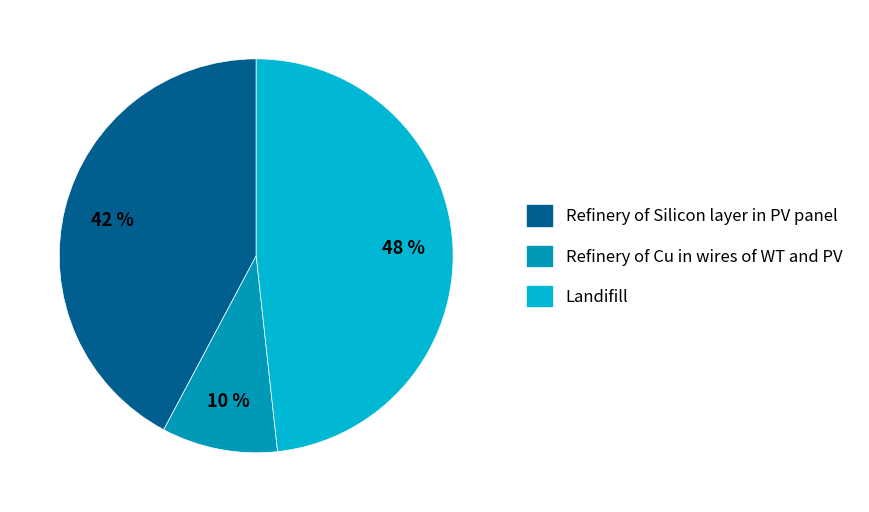

Is Refinery of Cu in wires of WT and PV the majority of the pie?

No